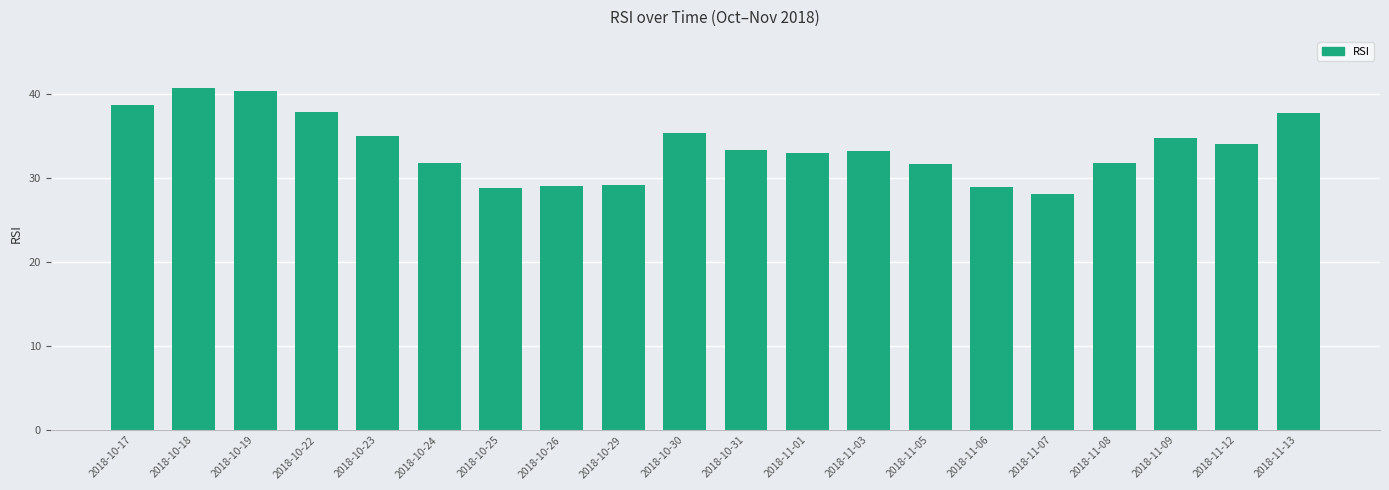

What is the difference between the values at 2018-11-05 and 2018-11-01?

1.3